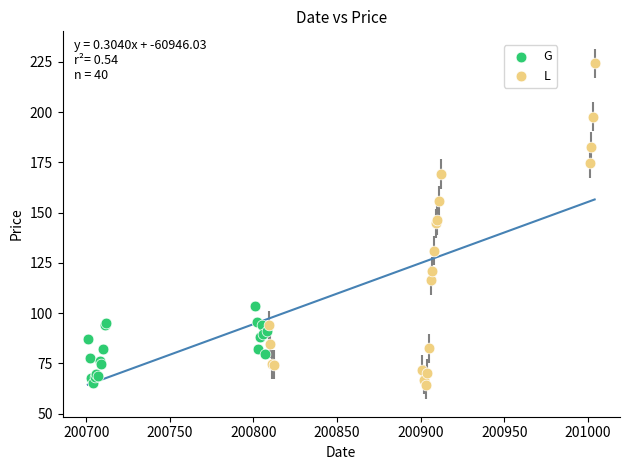

Which series reaches the maximum Y coordinate?

L